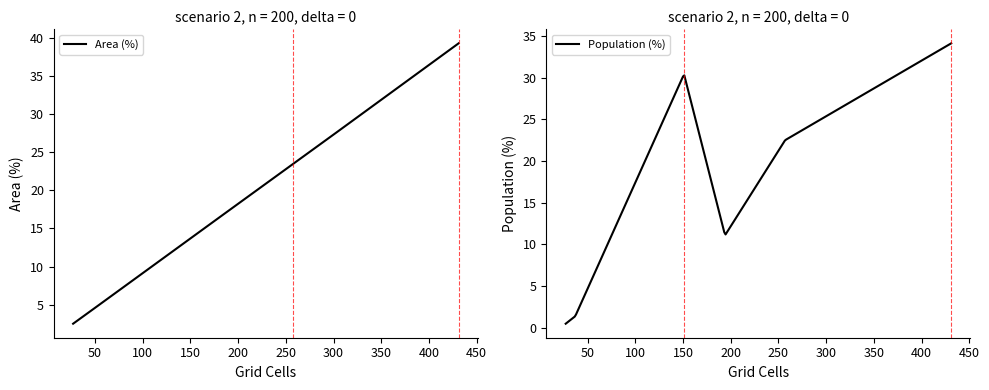

How many values in the Population (%) series exceed 22?

3